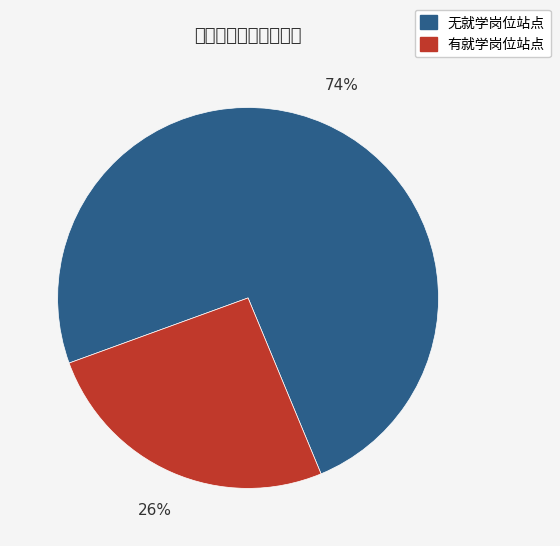

Does any single category account for the majority?

Yes